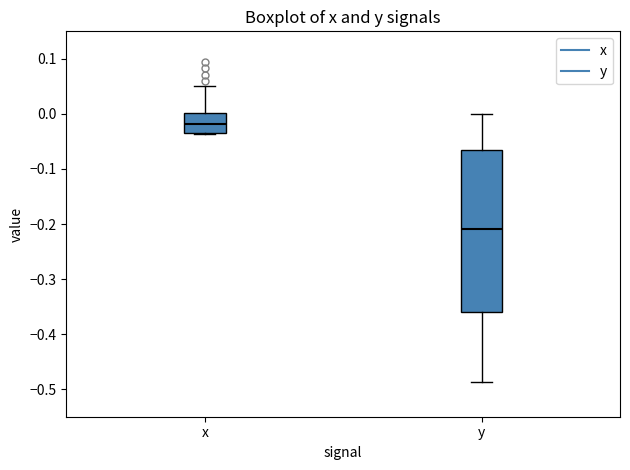

Which box's median line is the lowest?

y